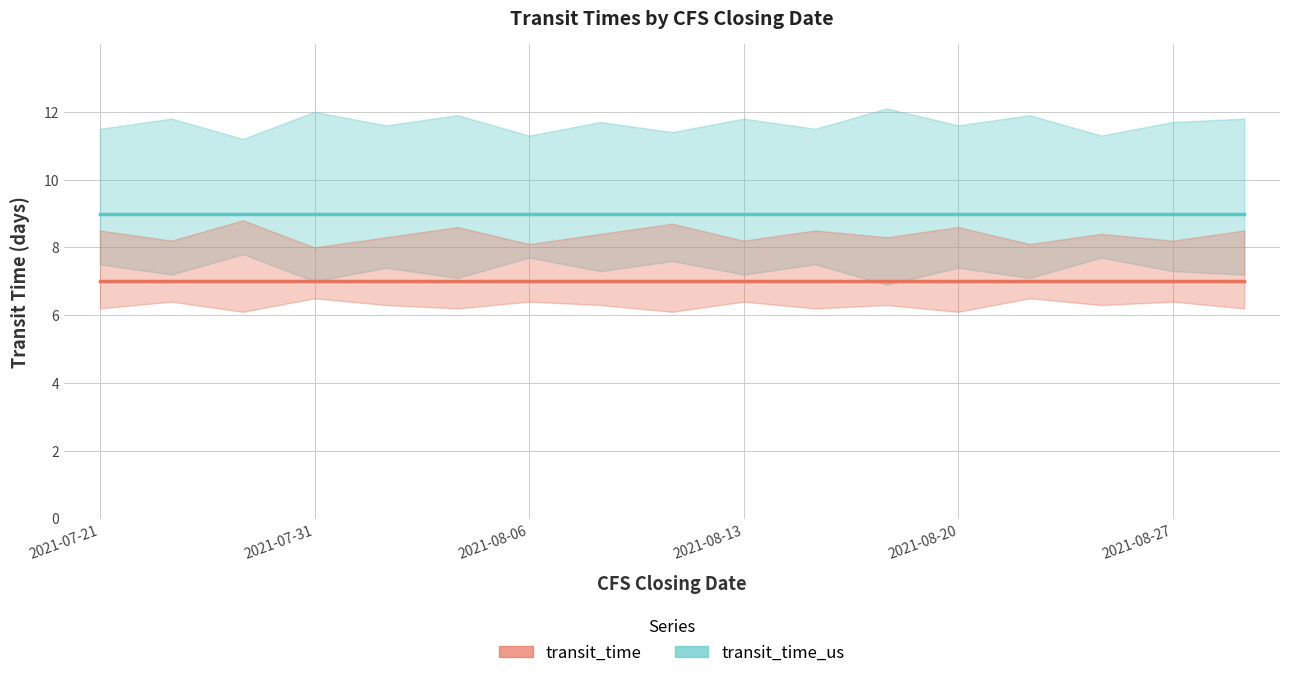

How many series are shown in this chart?

2